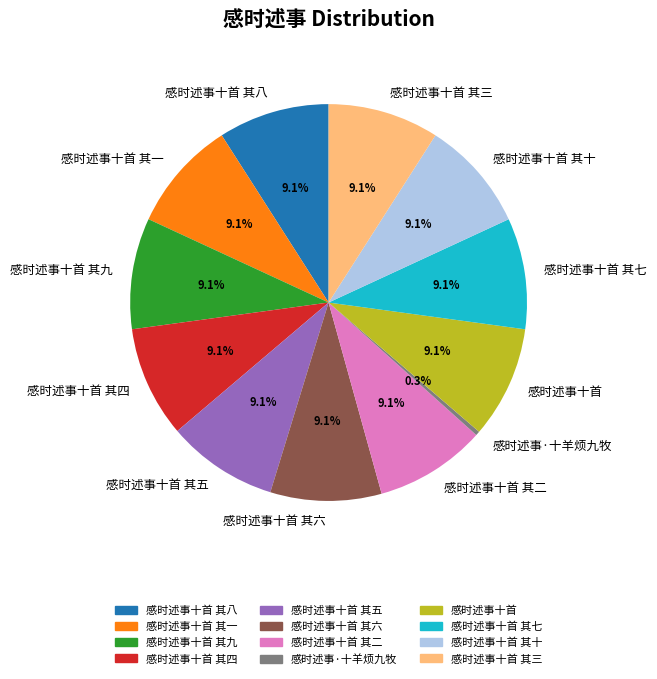

What is the ratio of the value at 感时述事十首 其三 to the value at 感时述事十首 其五?

1.0